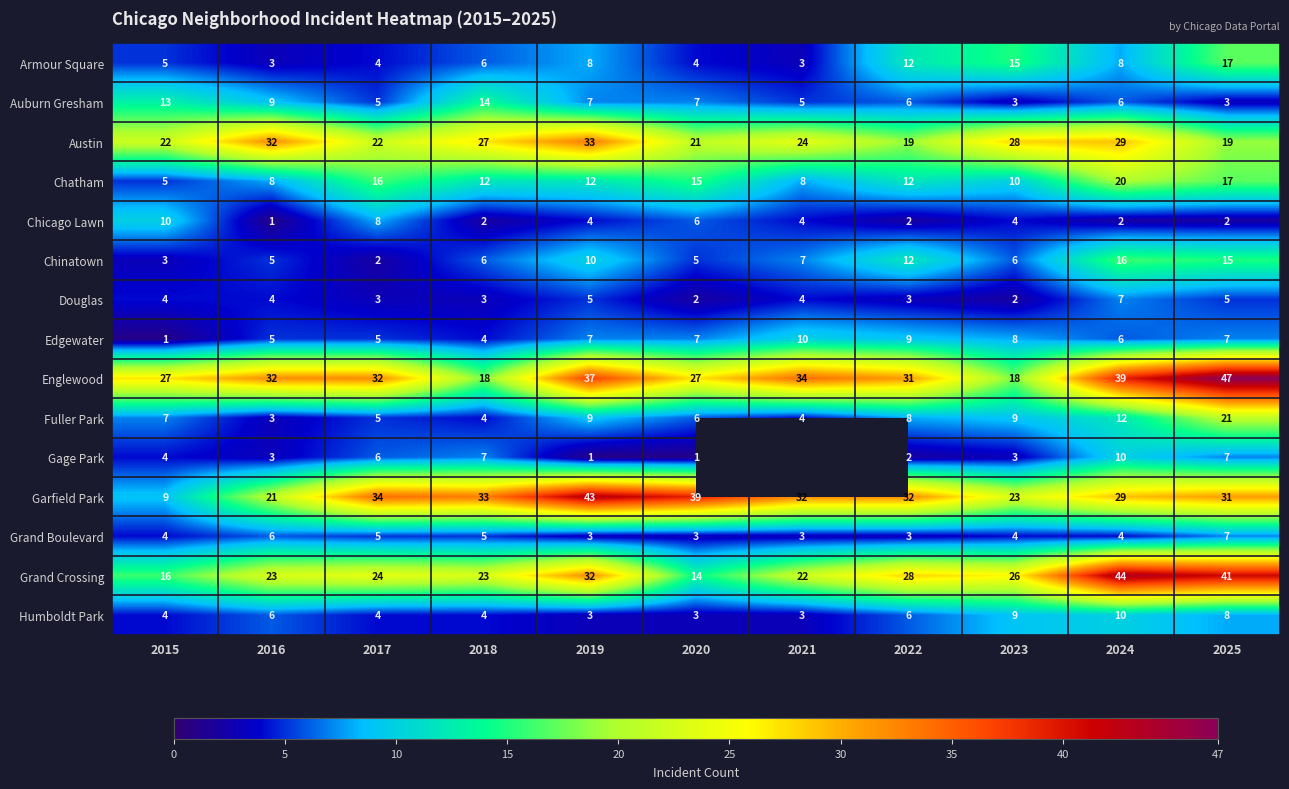

What is the difference between the highest and lowest values at 2023?

26